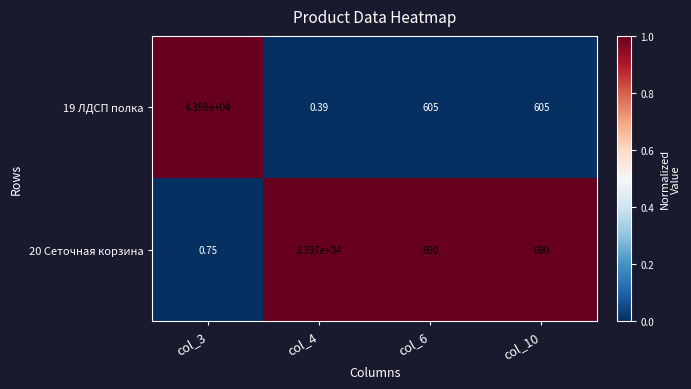

Is the value of 19 ЛДСП полка at col_3 greater than the value of 20 Сеточная корзина at col_3?

Yes